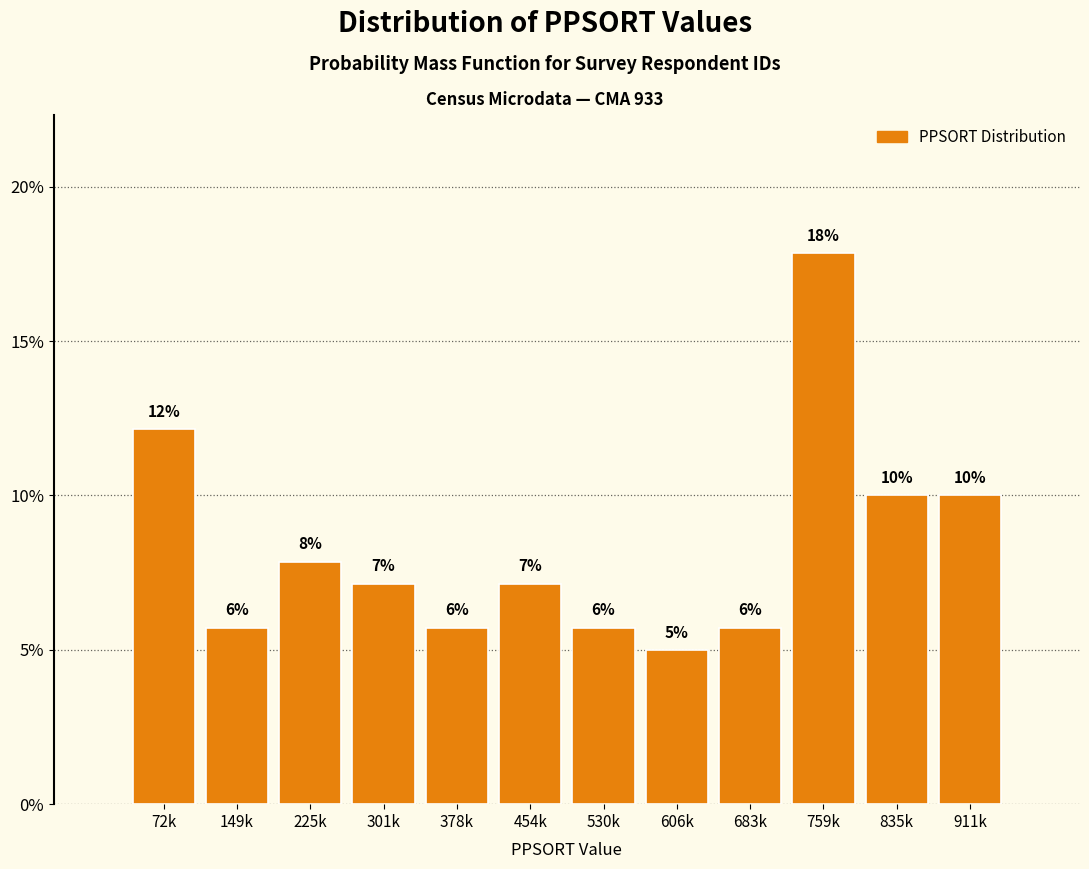

How many bars are there in total?

12